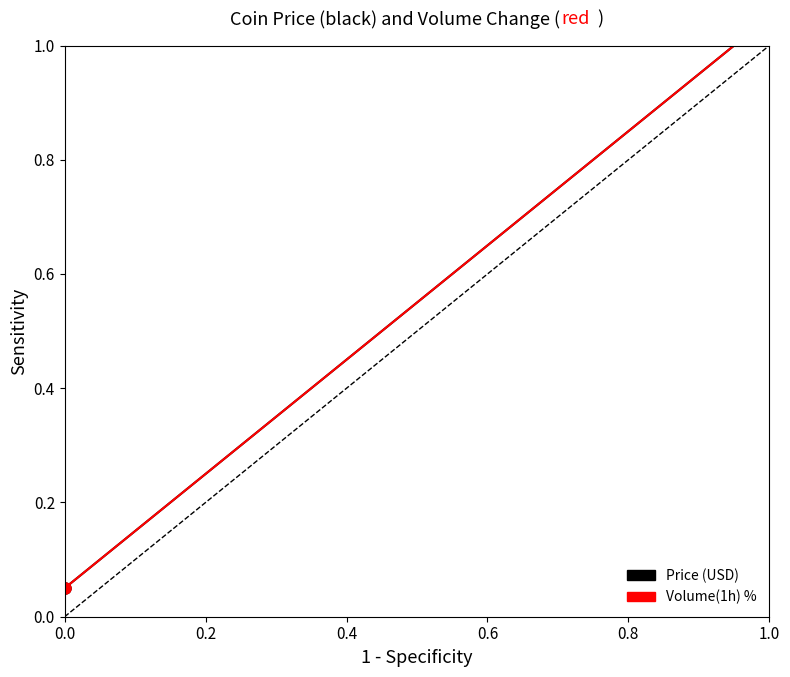

At how many categories does at least one series exceed 0?

20